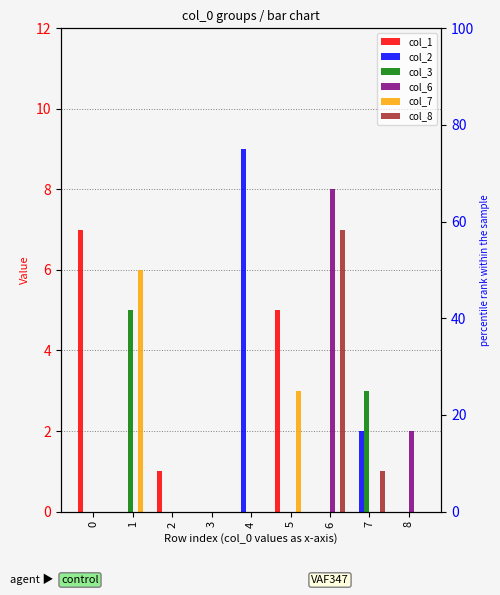

How many bars are there in total?

54